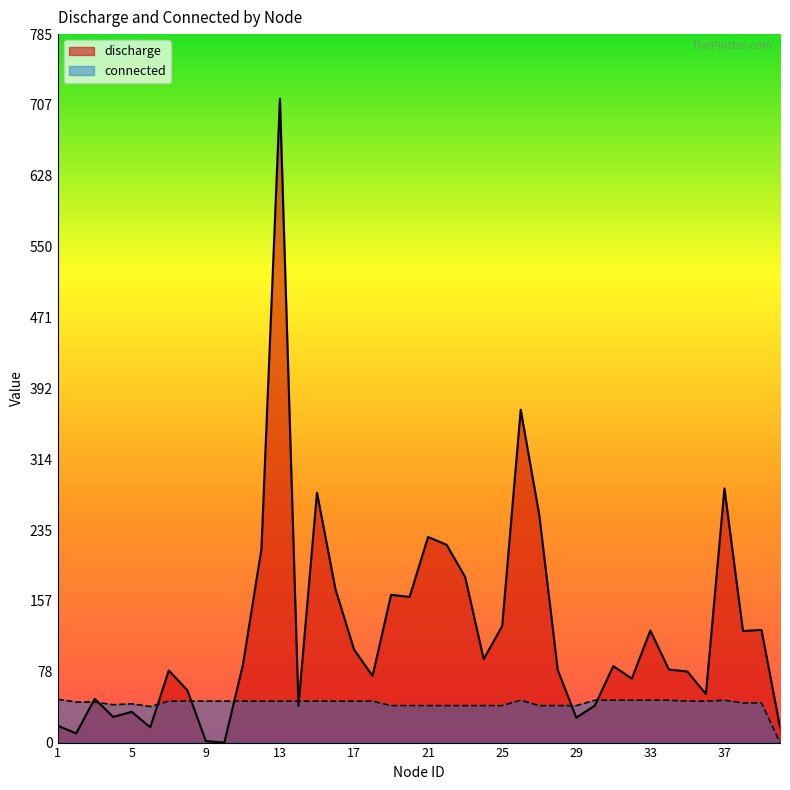

What is the label of the 24th point from the left?

24